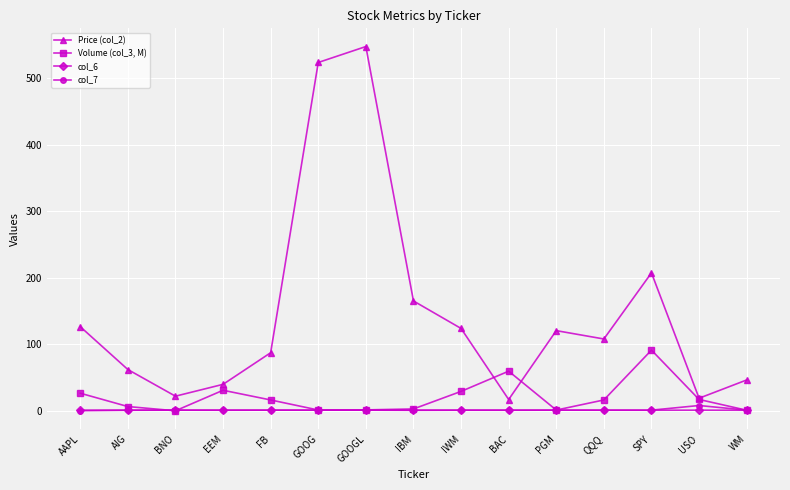

Which series has the largest total across all categories?

Price (col_2)